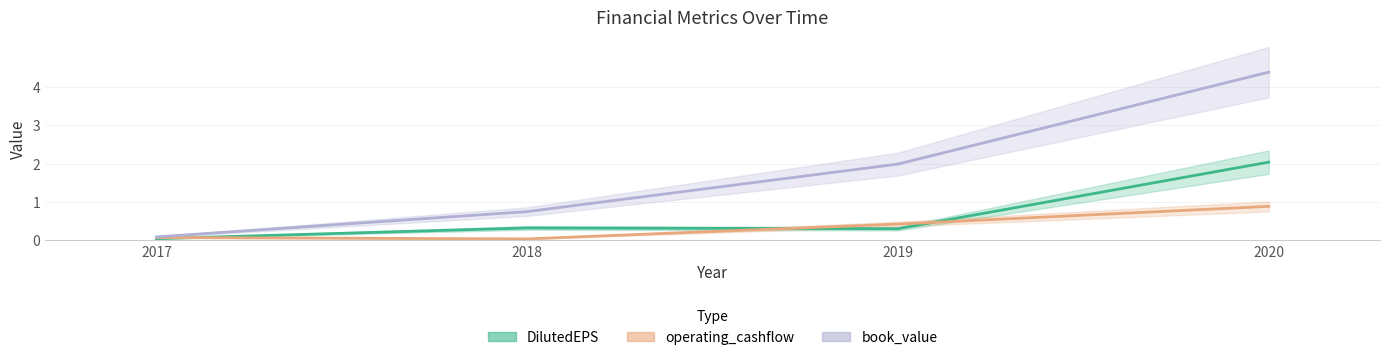

Is the value of book_value at 2018 greater than the value of operating_cashflow at 2020?

No